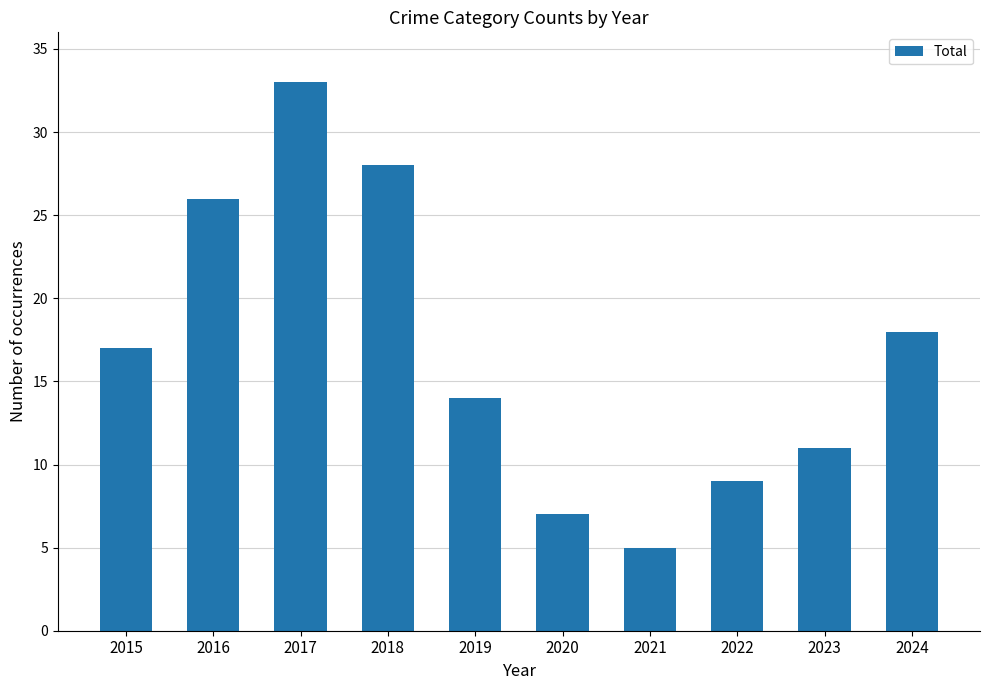

Reading left to right, extract all data points from this chart.

2015=17	2016=26	2017=33	2018=28	2019=14	2020=7	2021=5	2022=9	2023=11	2024=18